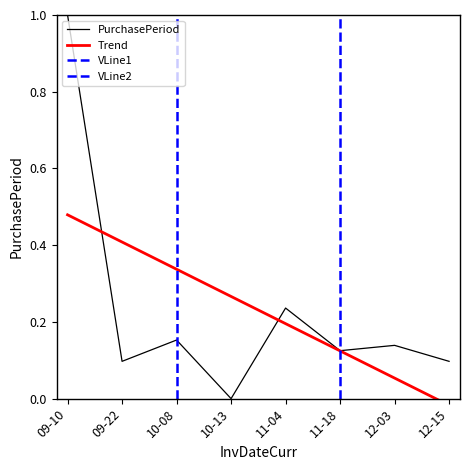

The value of PurchasePeriod at 11-18 is 0.2. True or false?

False